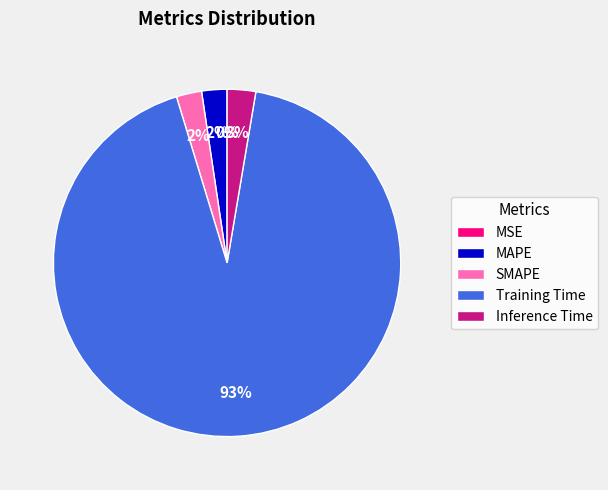

What percentage is the MAPE slice, to the nearest percent?

2%